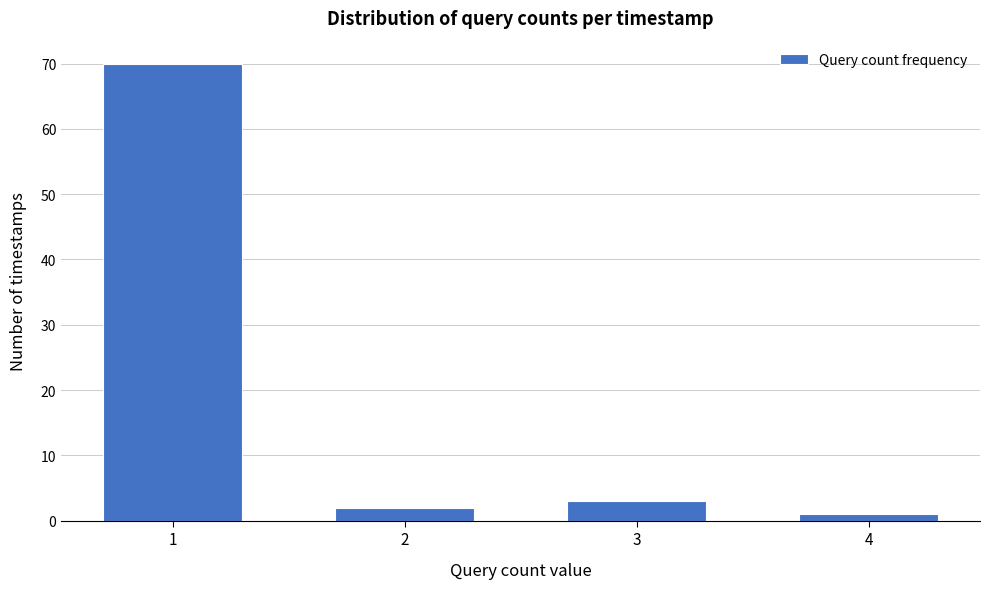

Reading left to right, extract all data points from this chart.

70	2	3	1